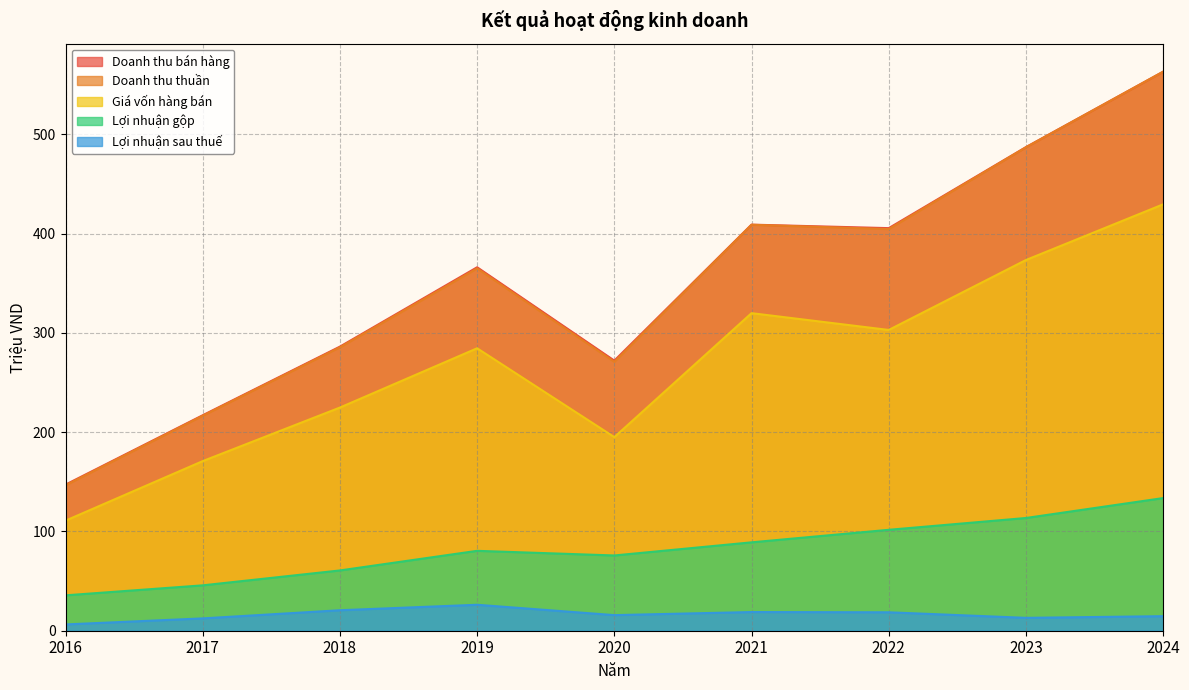

Between 2016 and 2018, which series saw the biggest shift?

Doanh thu bán hàng